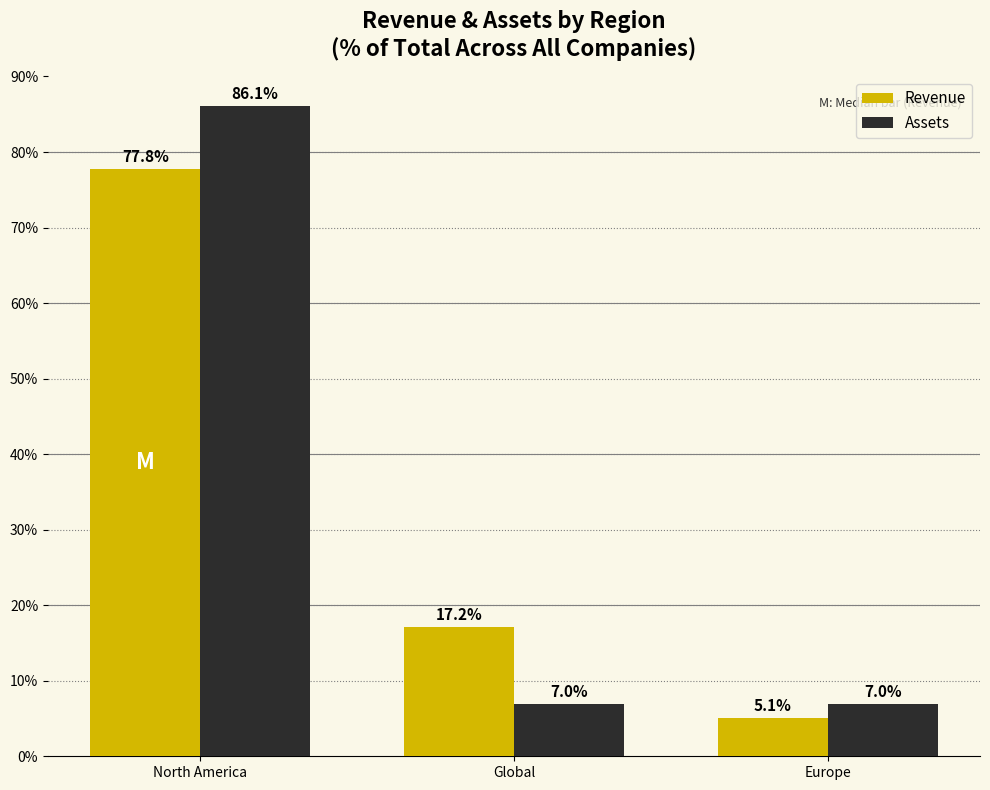

Reading right to left, what are all the values shown in this chart?

Revenue: 5.1	17.2	77.8
Assets: 7.0	7.0	86.1